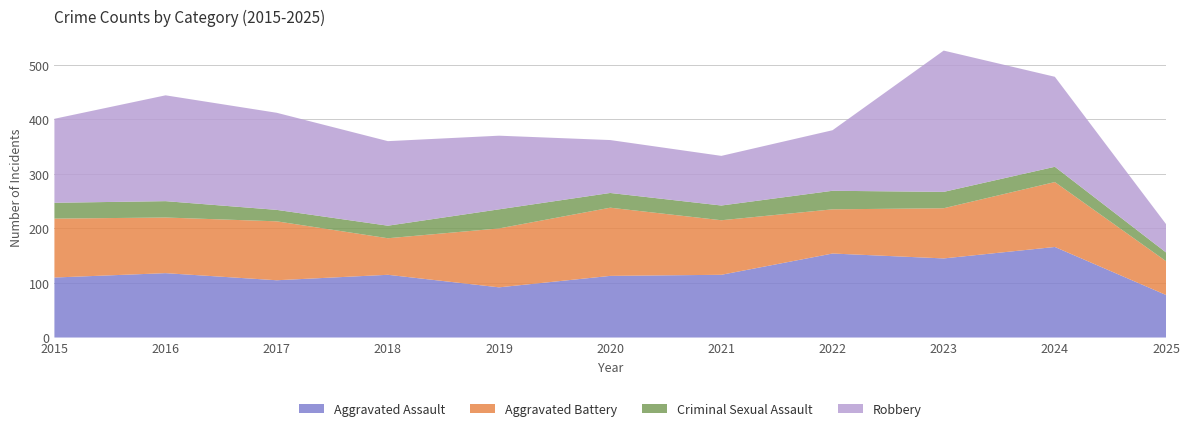

Reading left to right, what are all the values shown in this chart?

Aggravated Assault: 2015=110	2016=118	2017=105	2018=115	2019=92	2020=113	2021=115	2022=154	2023=145	2024=166	2025=78
Aggravated Battery: 2015=108	2016=102	2017=108	2018=67	2019=108	2020=125	2021=100	2022=81	2023=92	2024=119	2025=62
Criminal Sexual Assault: 2015=29	2016=30	2017=21	2018=23	2019=35	2020=27	2021=27	2022=34	2023=30	2024=28	2025=16
Robbery: 2015=154	2016=194	2017=178	2018=155	2019=135	2020=97	2021=91	2022=111	2023=259	2024=165	2025=52